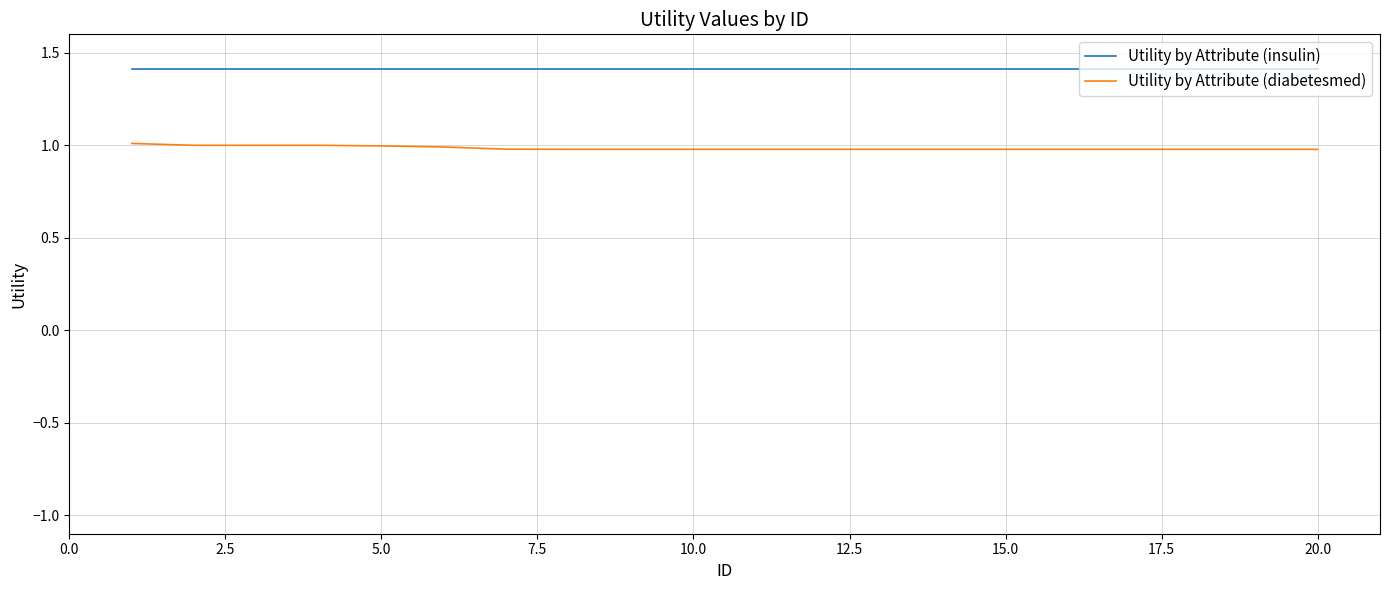

Reading right to left, extract all data points from this chart.

Utility by Attribute (insulin): 1.4	1.4	1.4	1.4	1.4	1.4	1.4	1.4	1.4	1.4	1.4	1.4	1.4	1.4	1.4	1.4	1.4	1.4	1.4	1.4
Utility by Attribute (diabetesmed): 1.0	1.0	1.0	1.0	1.0	1.0	1.0	1.0	1.0	1.0	1.0	1.0	1.0	1.0	1.0	1.0	1.0	1.0	1.0	1.0